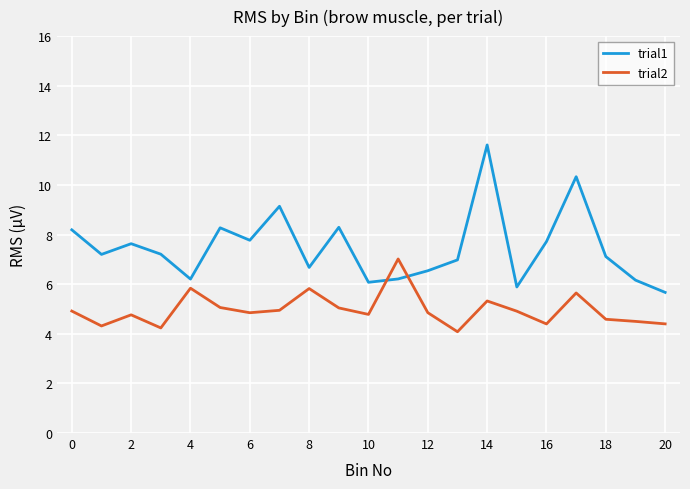

What is the minimum value for trial1?

5.7